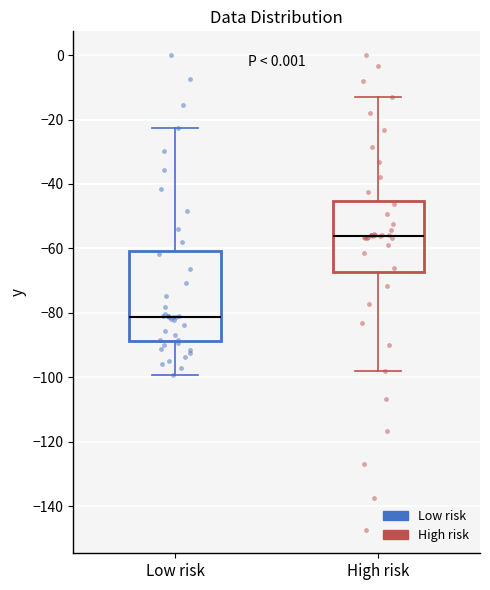

Which box is the tallest, from its lower edge to its upper edge?

Low risk